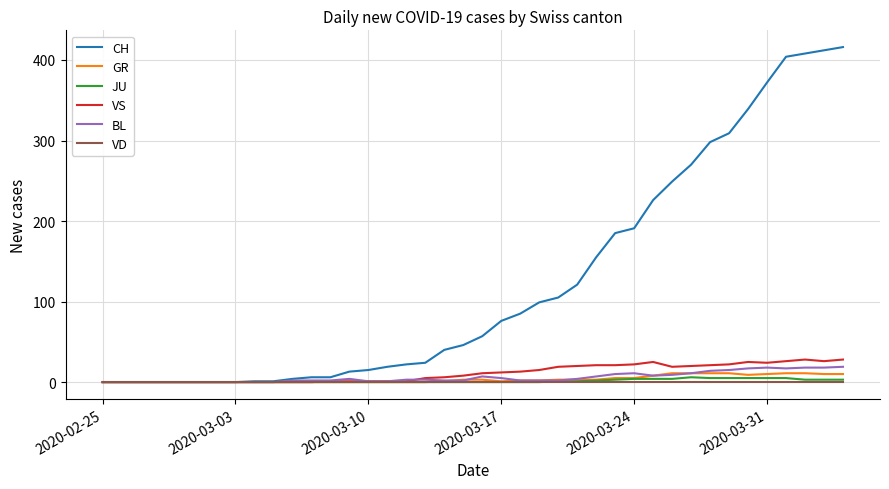

Which series has the largest range (max minus min)?

CH